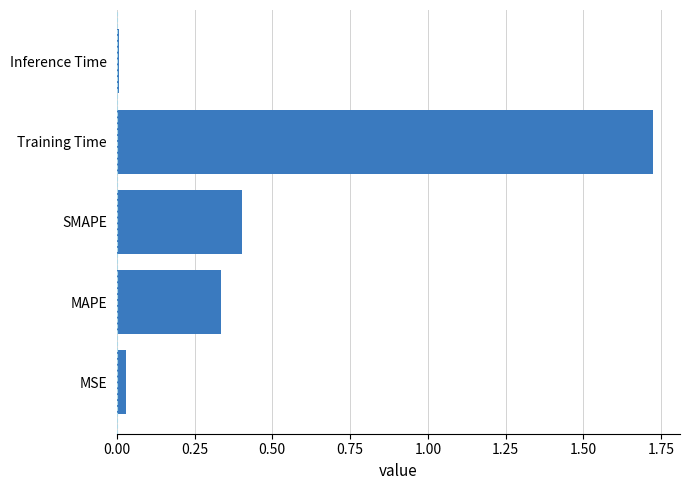

List the labels in order of value, smallest first.

Inference Time, MSE, MAPE, SMAPE, Training Time